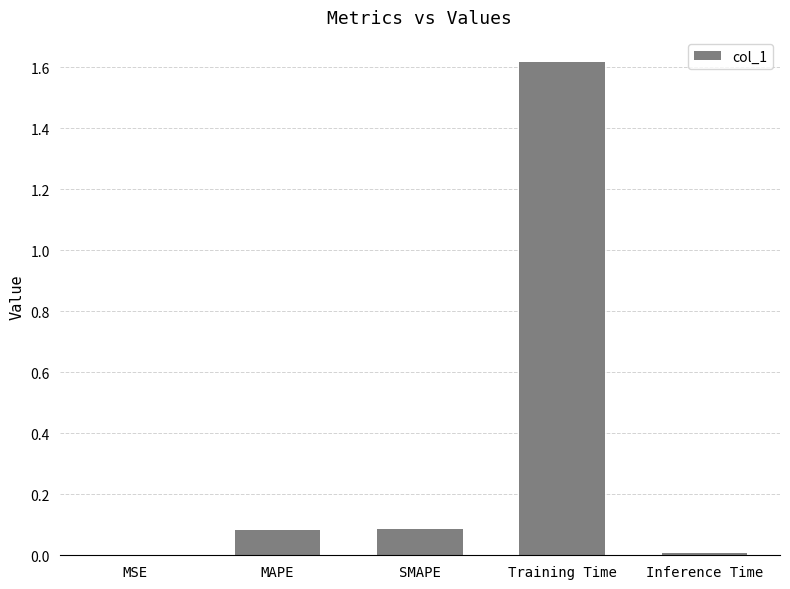

Between MSE and SMAPE, which is larger?

SMAPE